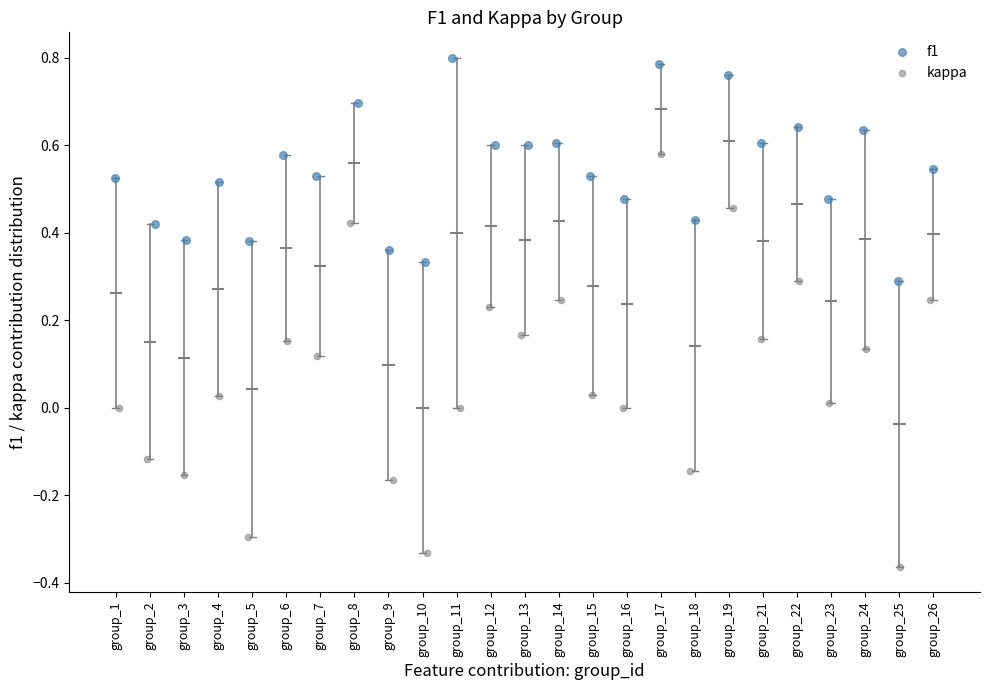

Which series reaches the minimum Y coordinate?

kappa